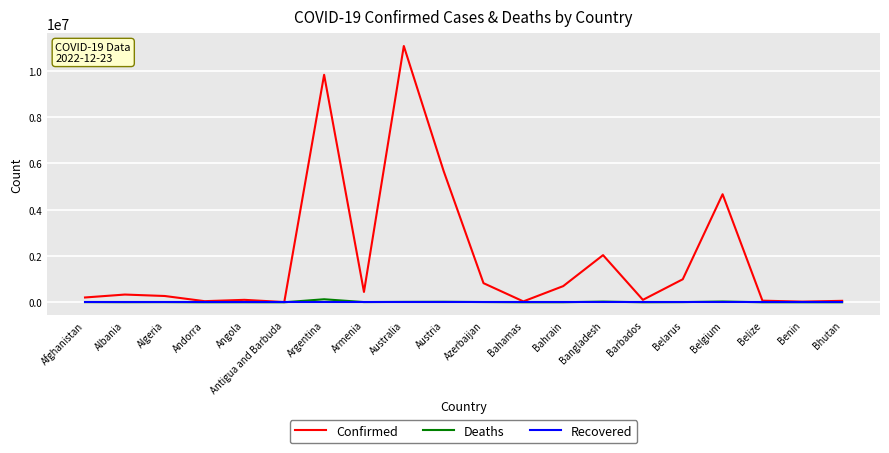

Which series has the widest spread of values?

Confirmed